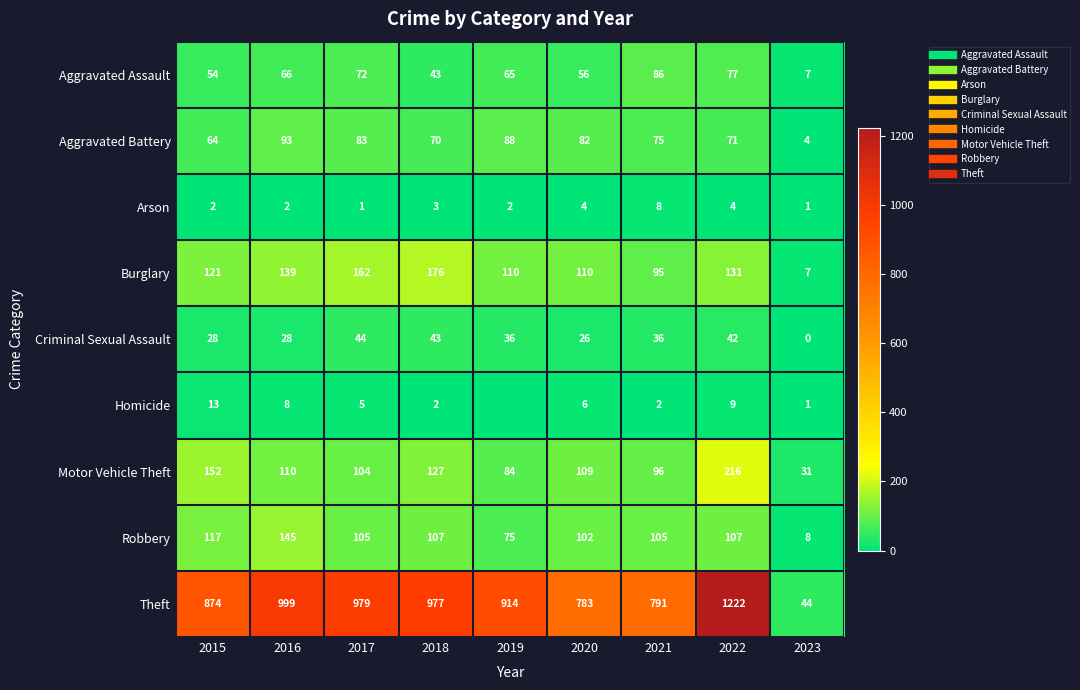

How many distinct data groups are displayed?

9